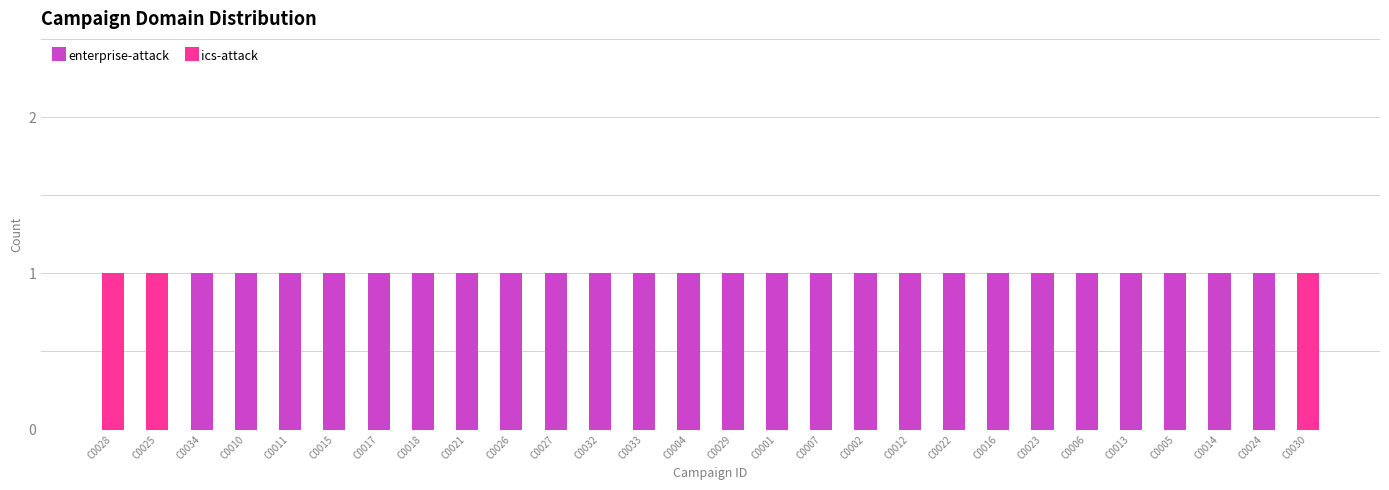

What is the difference between the ics-attack values at C0028 and C0023?

1